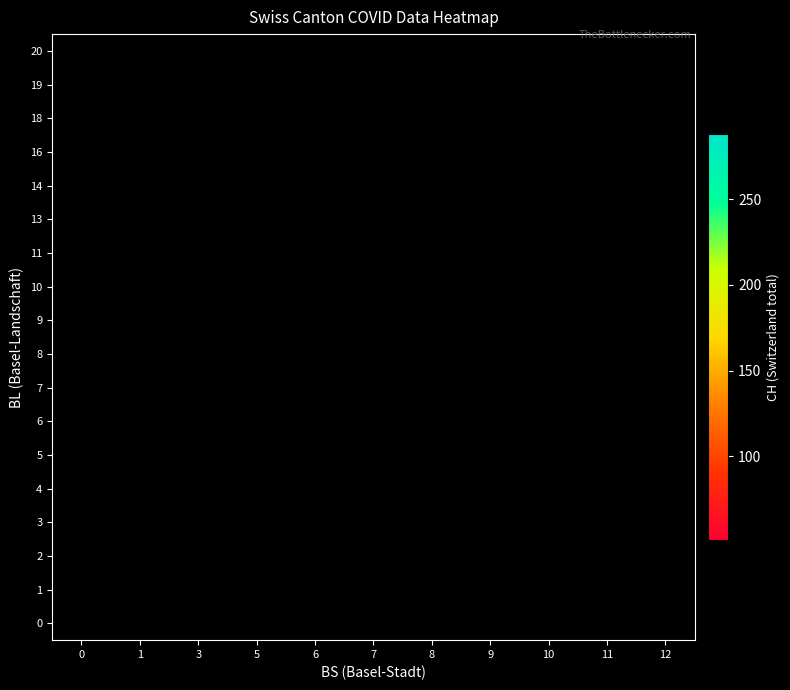

At how many categories does at least one series exceed 70?

9